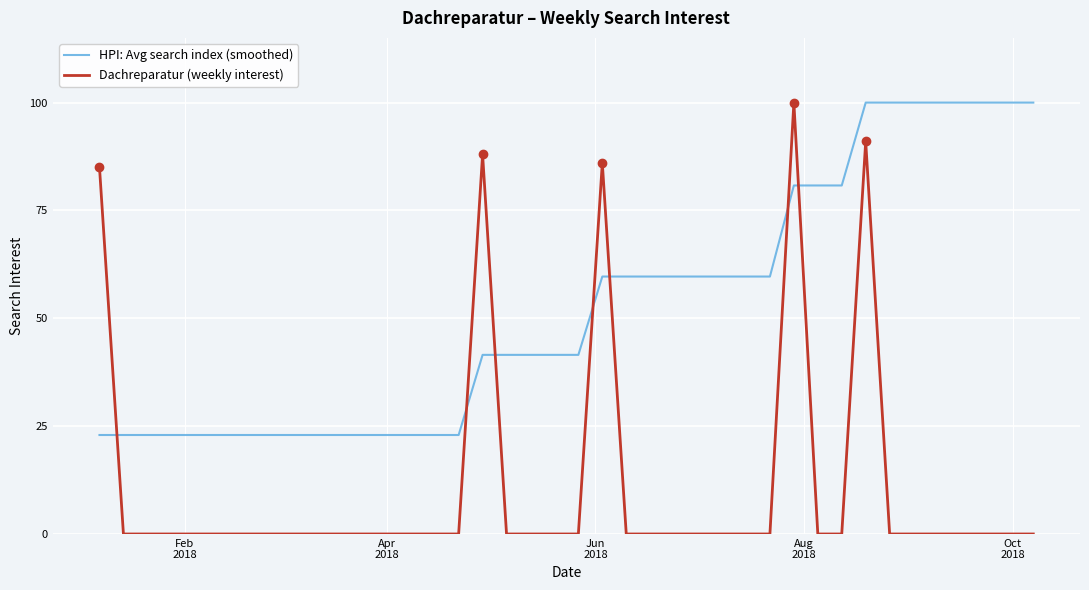

What is the maximum value for HPI: Avg search index (smoothed)?

100.0